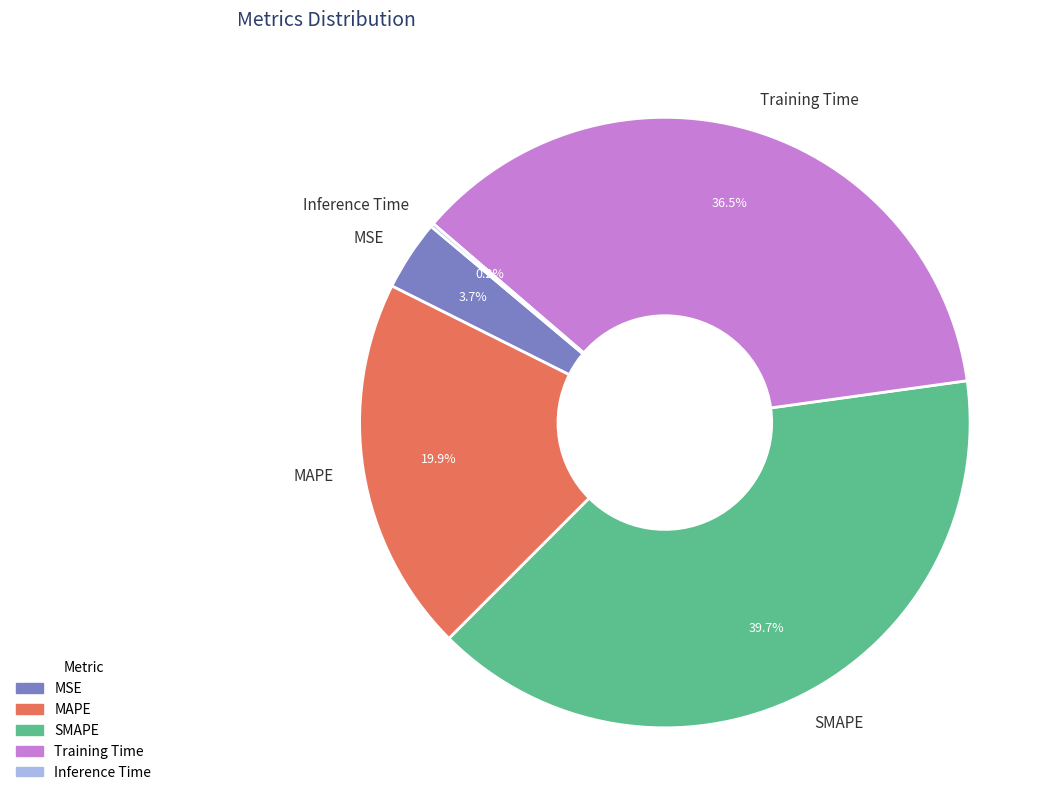

Is MAPE the majority of the pie?

No